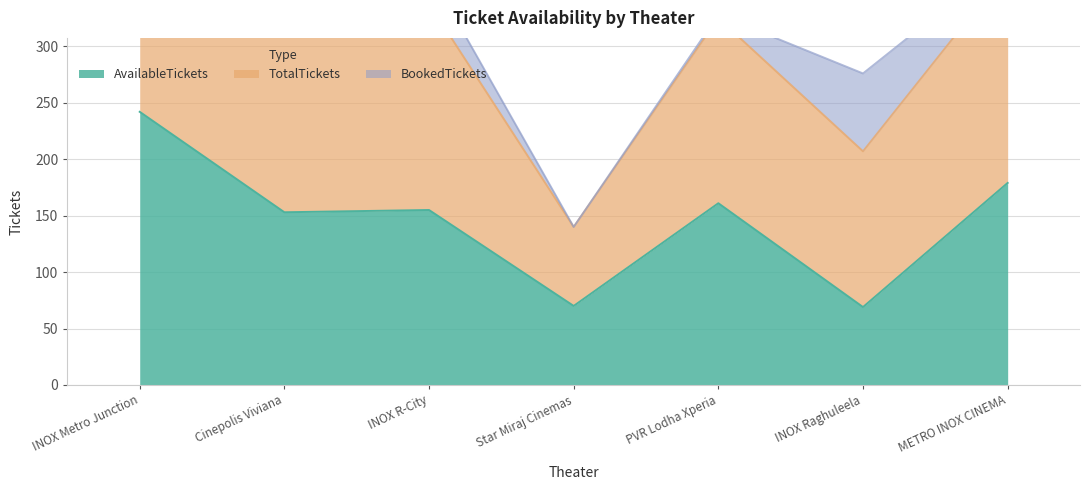

Which series changed the most between PVR Lodha Xperia and METRO INOX CINEMA?

TotalTickets